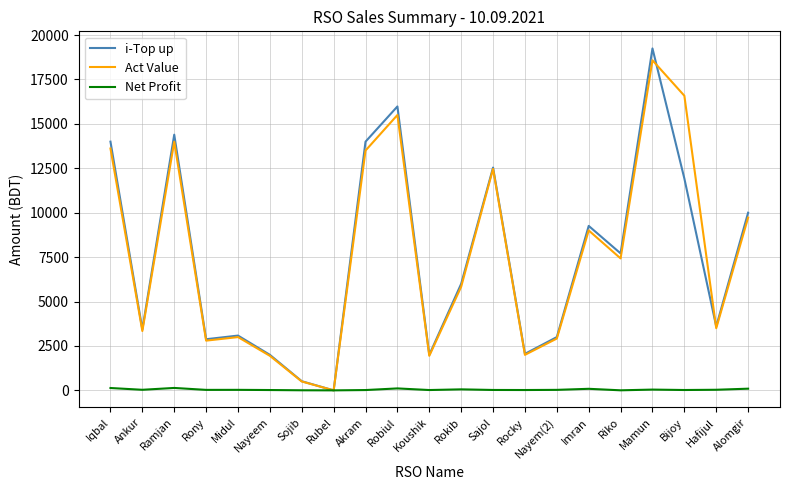

Which label corresponds to the largest value in the chart?

Mamun